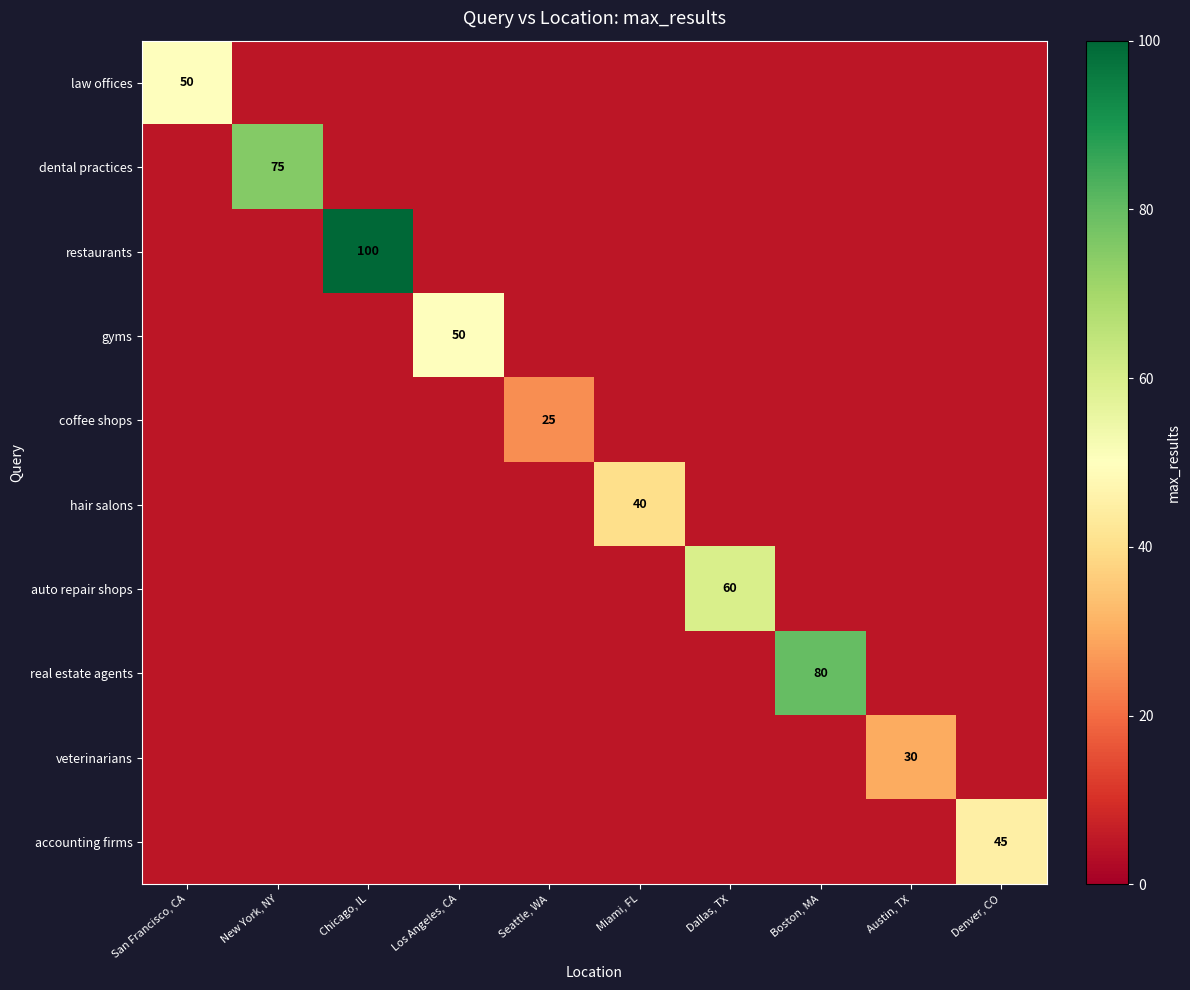

The value of hair salons at Miami, FL is 11. True or false?

False